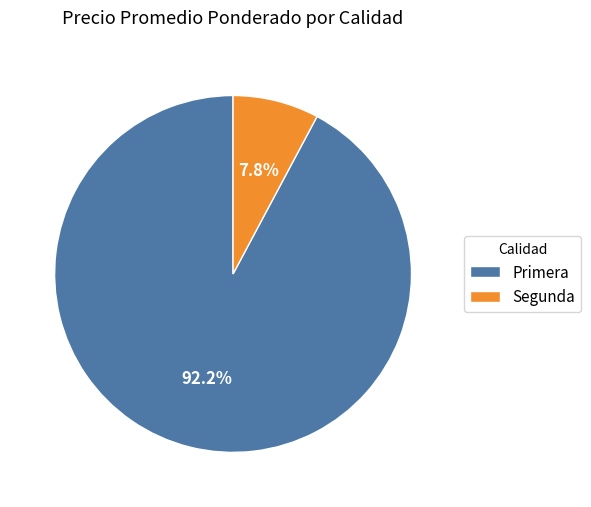

Is there a majority slice in this chart?

Yes